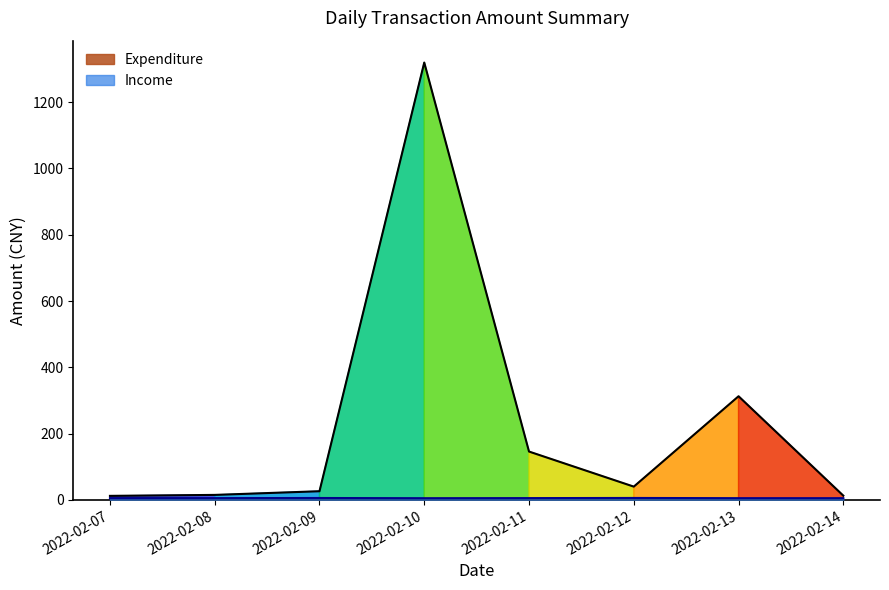

What is the highest value of the Expenditure series?

1319.6